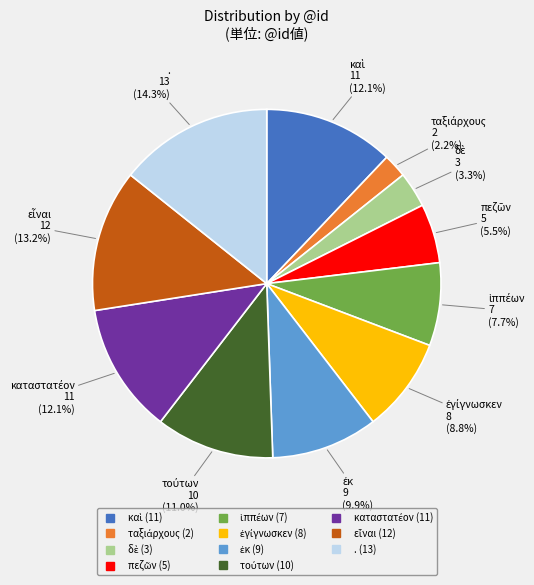

Does any single category account for the majority?

No